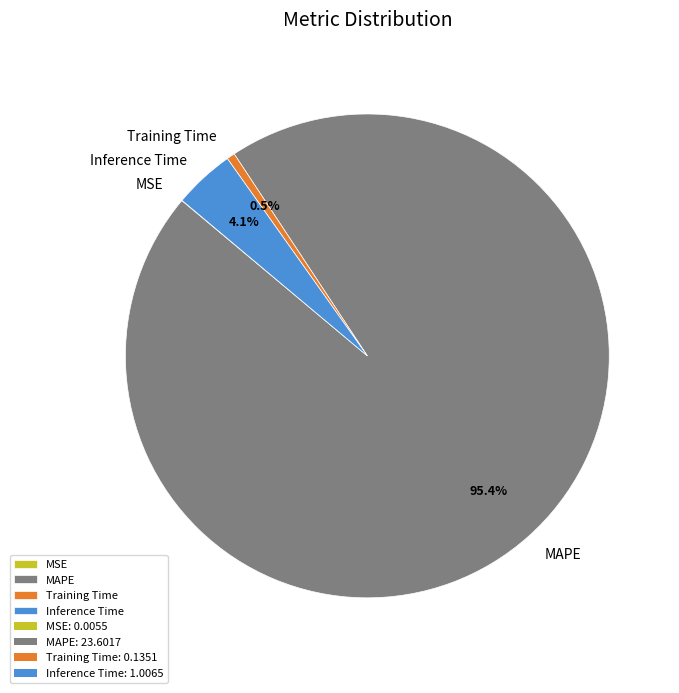

Which category has the biggest portion of the pie?

MAPE